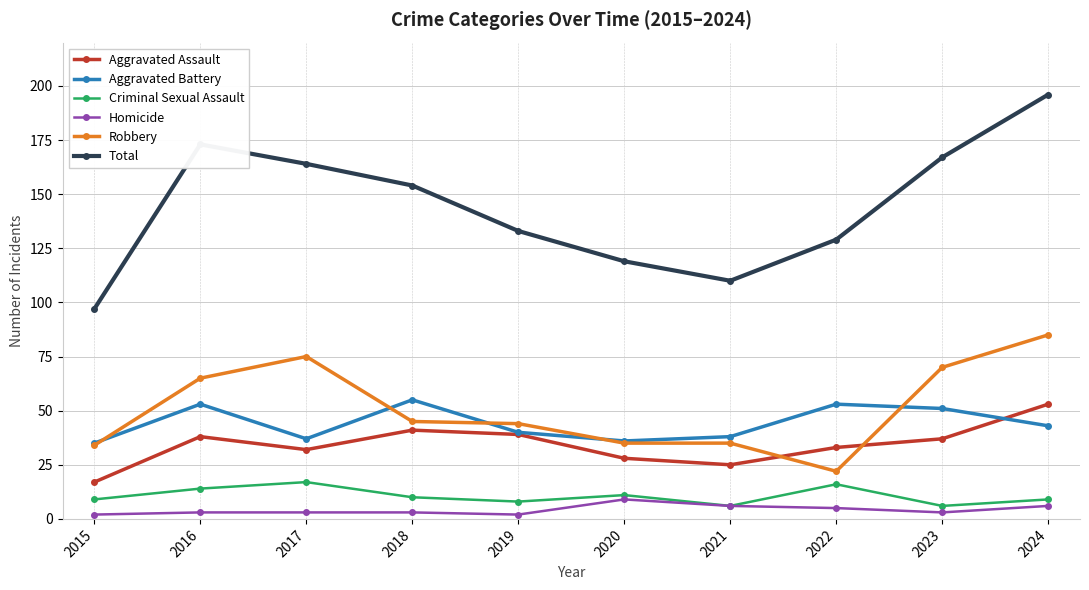

What is the highest value of the Robbery series?

85